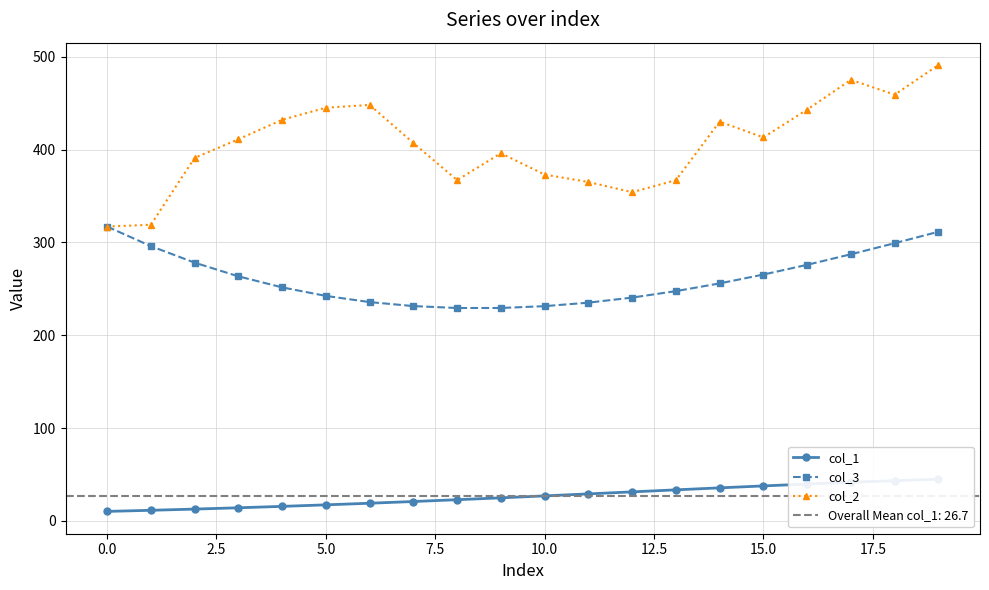

What is the highest value of the col_2 series?

491.0